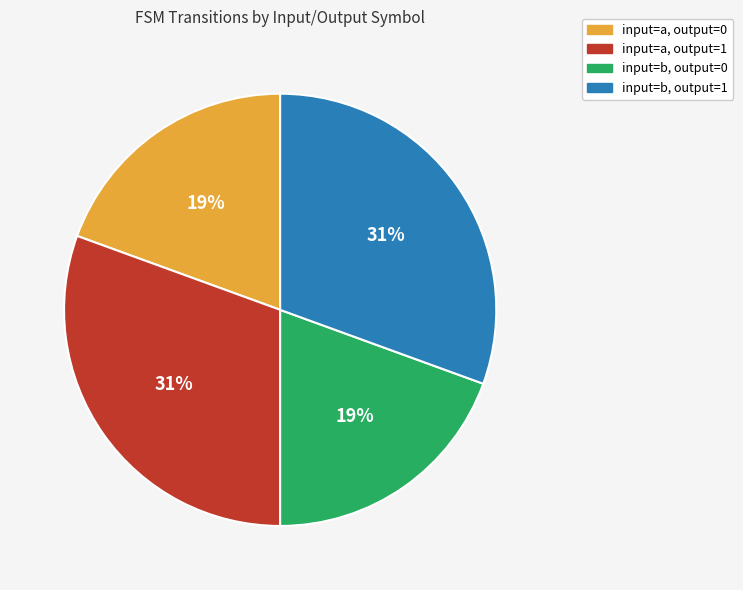

True or false: input=a, output=0 accounts for 9% of the total.

False